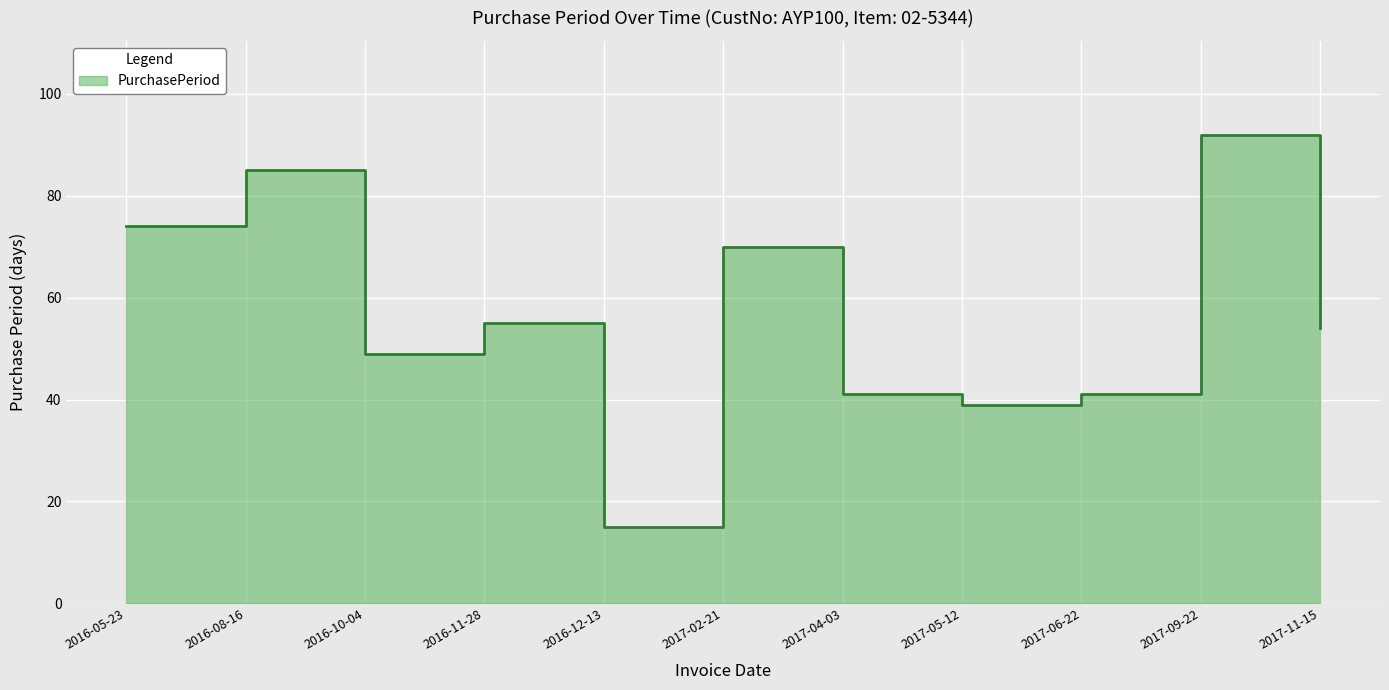

Where does the data first go above 54?

2016-05-23